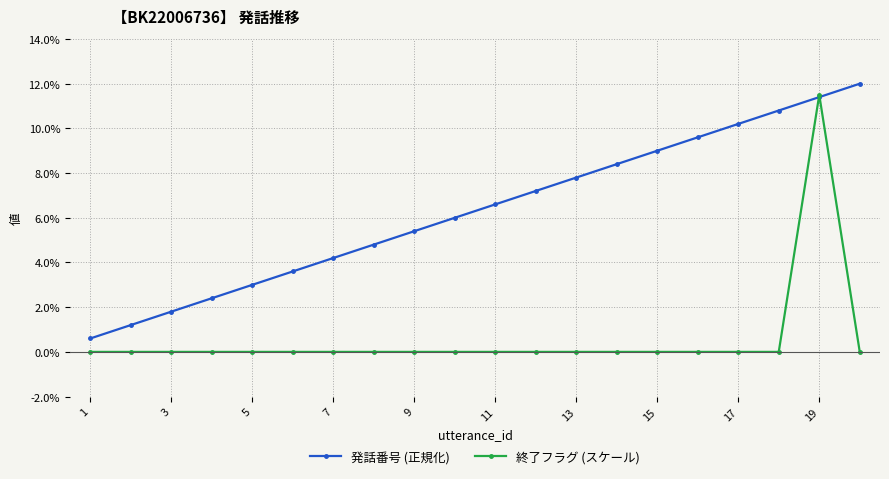

What is the value of the 発話番号 (正規化) point at the 6th from the left?

3.6